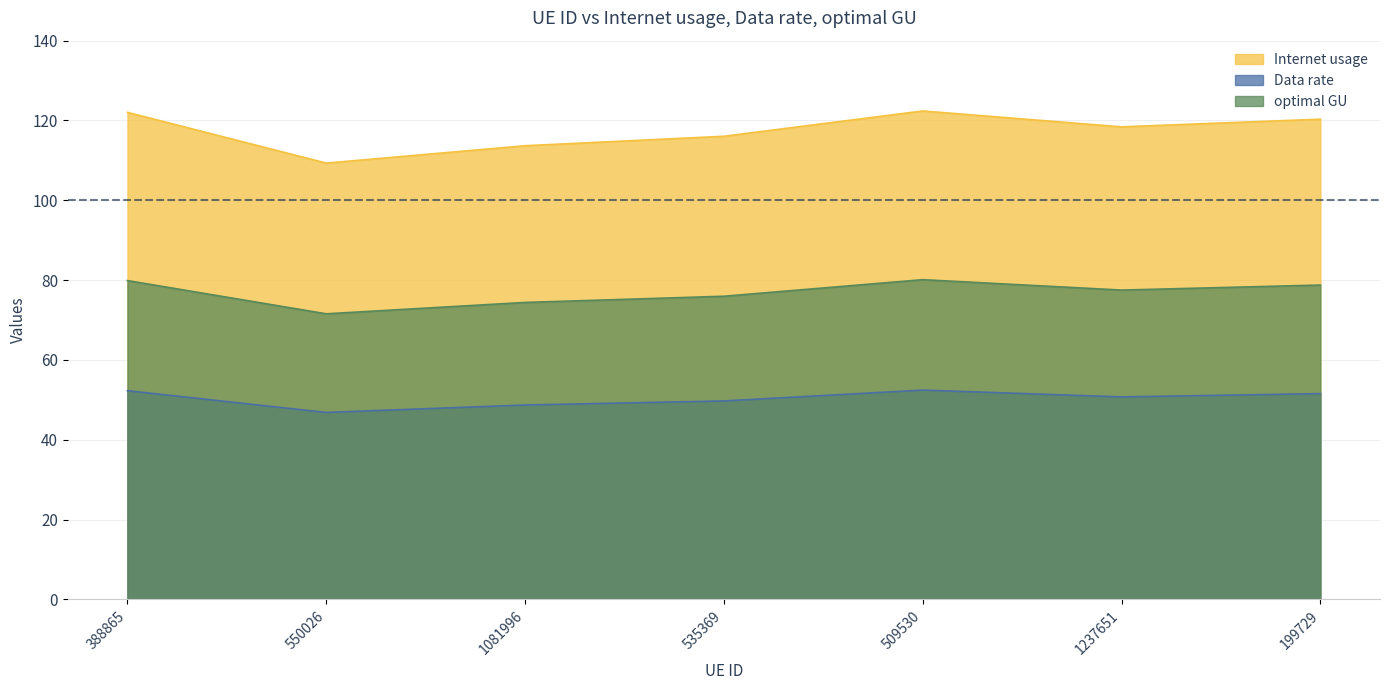

Rank the series at 535369 from lowest to highest value.

Data rate, optimal GU, Internet usage